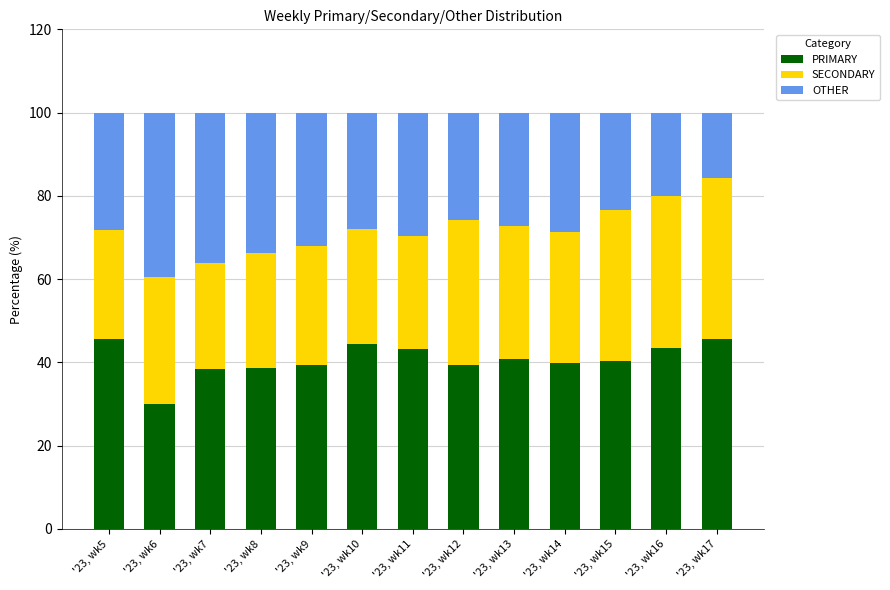

The PRIMARY series shows 28.4 at '23, wk13. True or false?

False